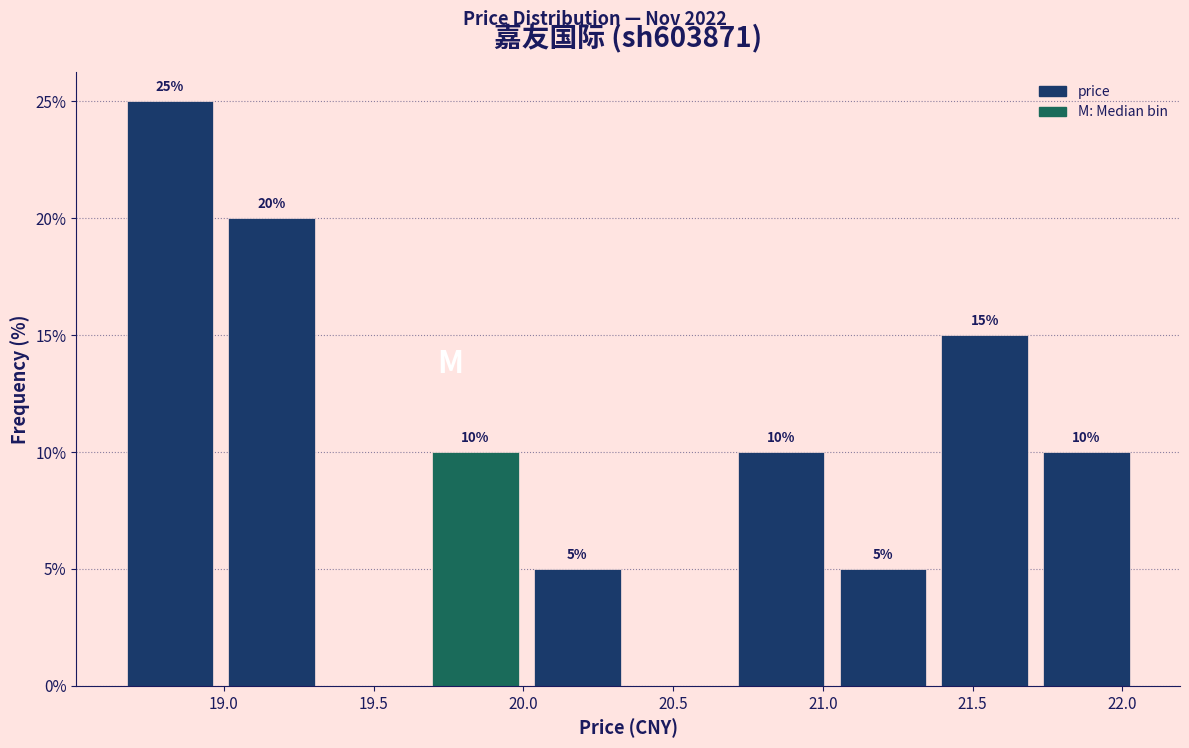

Over which range of the x-axis is the bar tallest?

18.65 to 18.99